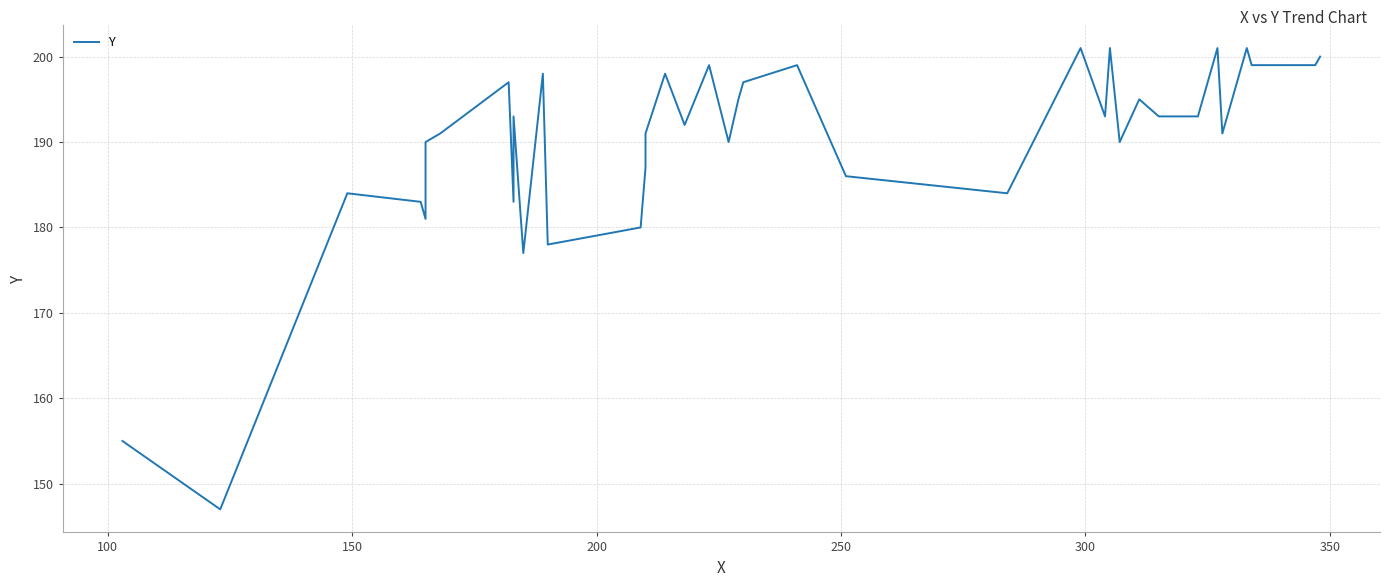

What is the maximum value shown in the chart?

201